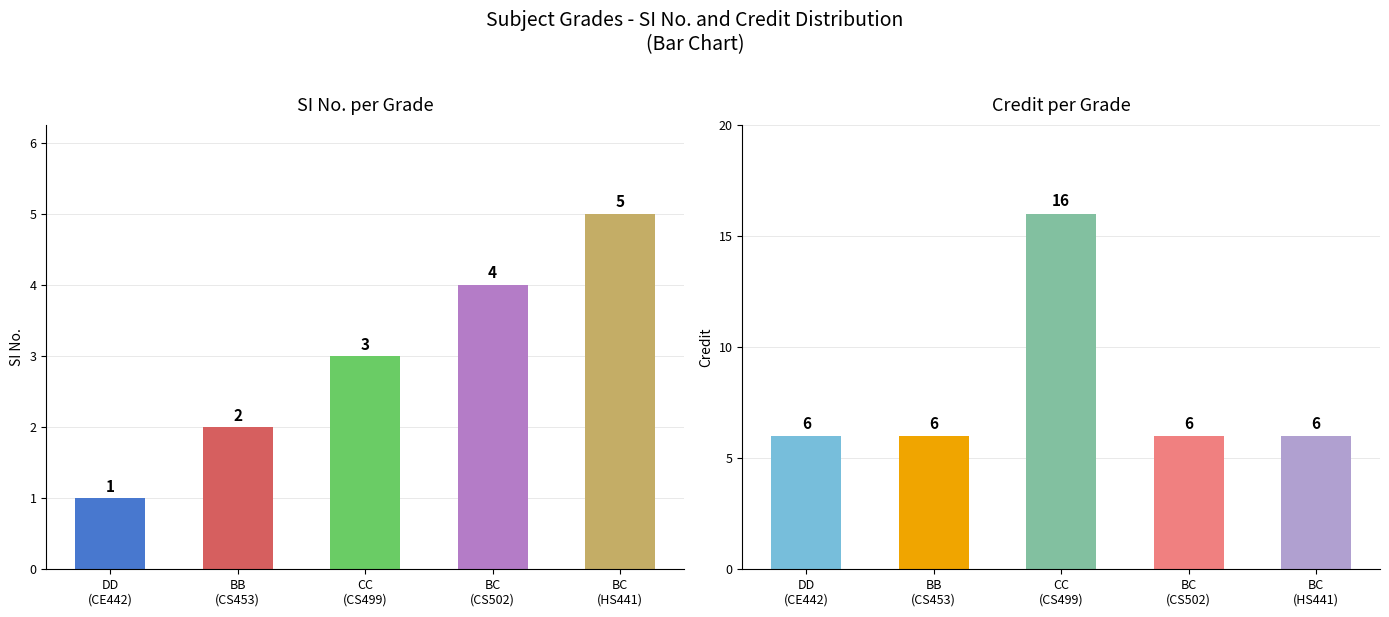

Reading right to left, list all the values displayed in this chart.

SI No.: BC
(HS441)=5	BC
(CS502)=4	CC
(CS499)=3	BB
(CS453)=2	DD
(CE442)=1
Credit: BC
(HS441)=6	BC
(CS502)=6	CC
(CS499)=16	BB
(CS453)=6	DD
(CE442)=6